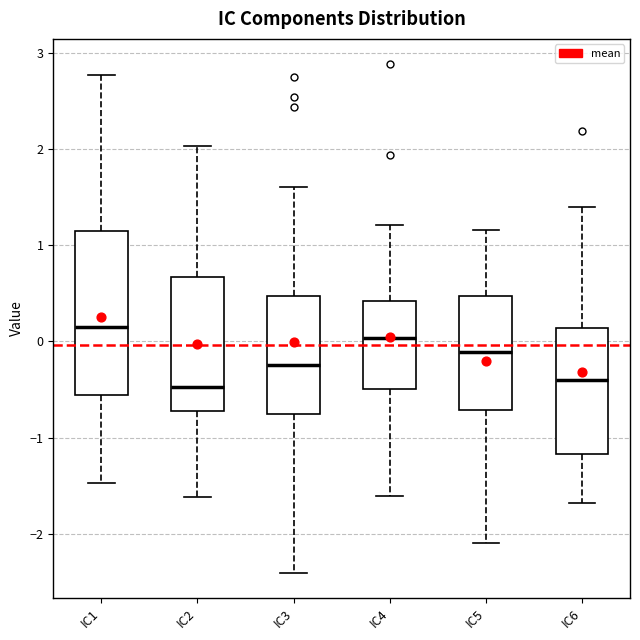

Which box is the tallest, from its lower edge to its upper edge?

IC1